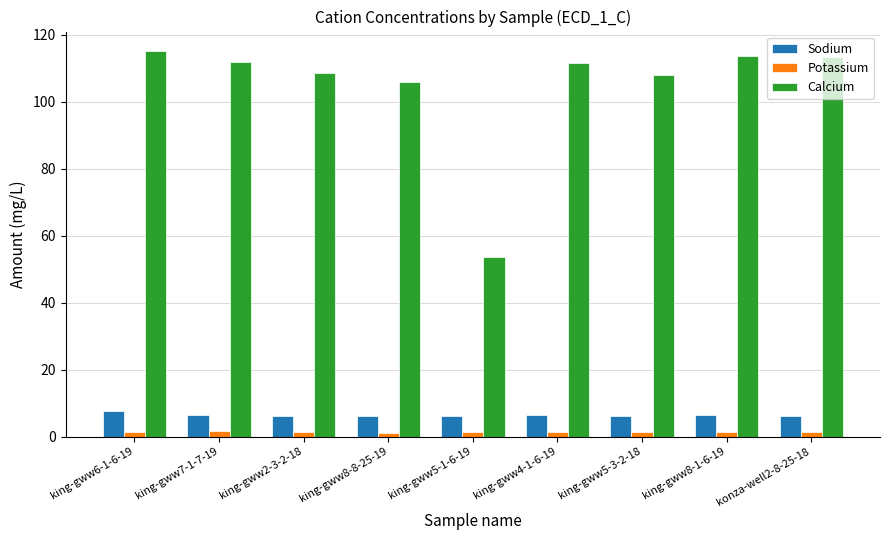

At which label does Calcium reach its minimum?

king-gww5-1-6-19